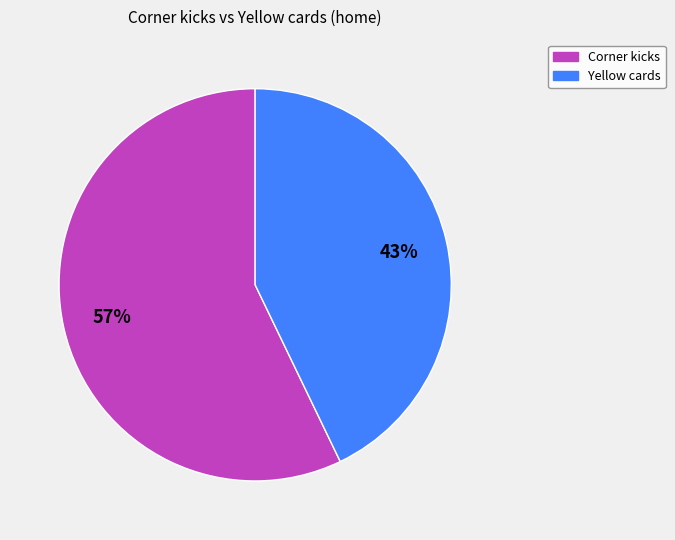

Rank the categories by value from lowest to highest.

Yellow cards, Corner kicks